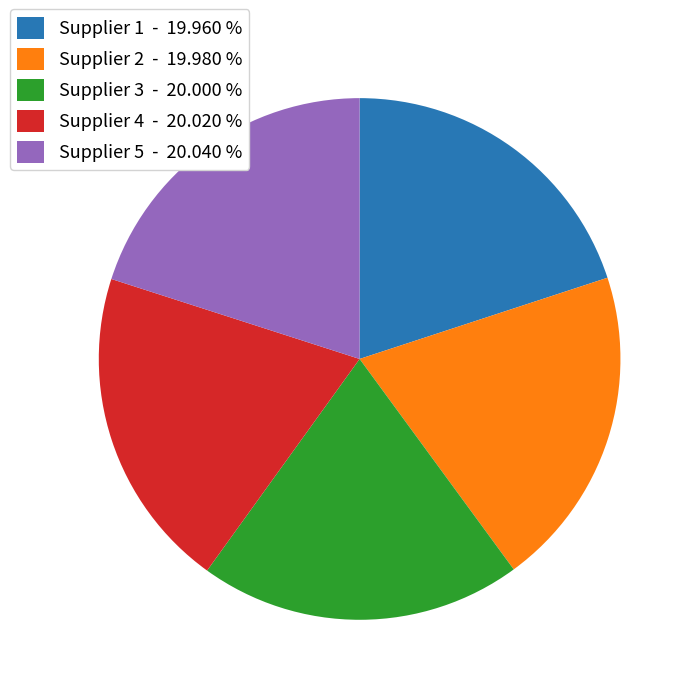

Does any single category account for the majority?

No